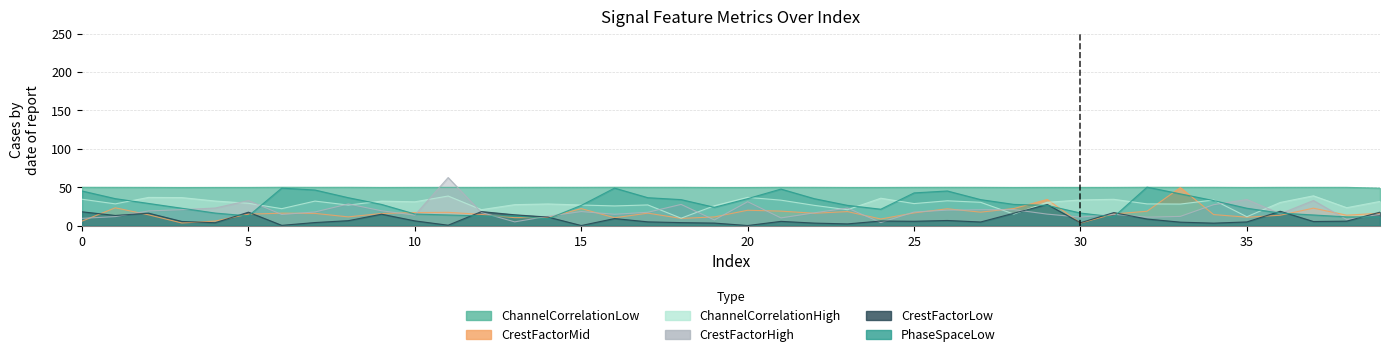

How many data points does each series have?

40